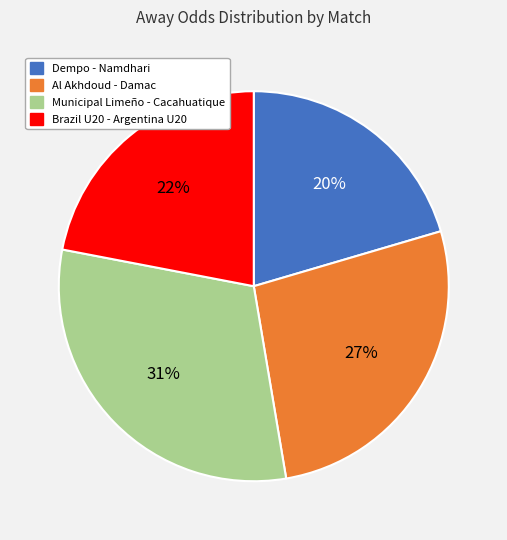

Does Brazil U20 - Argentina U20 account for over 50% of the chart?

No